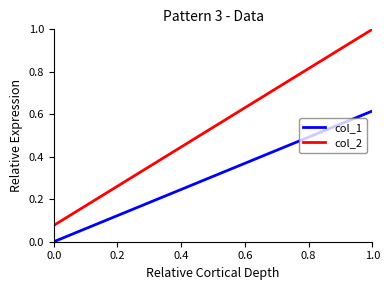

Rank the series by their average value, from lowest to highest.

col_1, col_2